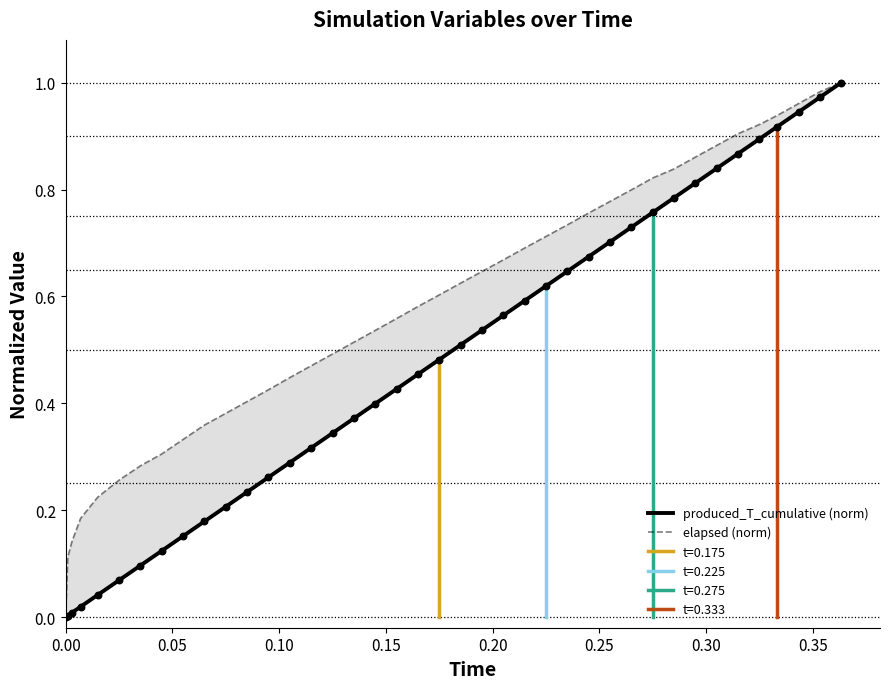

Is the value of produced_T_cumulative (norm) at 24 greater than the value of elapsed (norm) at 35?

No